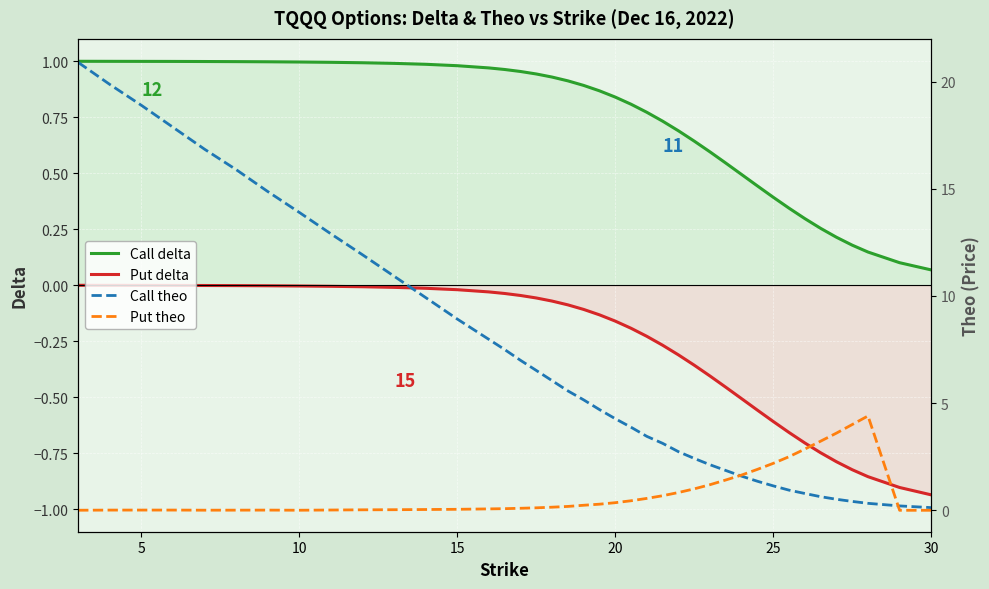

Reading right to left, extract all data points from this chart.

Call delta: 0.1	0.1	0.1	0.2	0.2	0.3	0.3	0.3	0.4	0.4	0.5	0.5	0.6	0.6	0.7	0.7	0.8	0.8	0.8	0.9	0.9	0.9	0.9	0.9	1.0	1.0	1.0	1.0	1.0	1.0	1.0	1.0	1.0	1.0	1.0	1.0	1.0	1.0	1.0	1.0
Put delta: -0.9	-0.9	-0.9	-0.8	-0.8	-0.7	-0.7	-0.7	-0.6	-0.6	-0.5	-0.5	-0.4	-0.4	-0.3	-0.3	-0.2	-0.2	-0.2	-0.1	-0.1	-0.1	-0.1	-0.1	-0.0	-0.0	-0.0	-0.0	-0.0	-0.0	-0.0	-0.0	-0.0	-0.0	-0.0	-0.0	-0.0	-0.0	-0.0	-0.0
Call theo: 0.1	0.2	0.3	0.4	0.5	0.6	0.8	0.9	1.1	1.4	1.6	1.9	2.1	2.4	2.7	3.1	3.4	3.9	4.3	4.7	5.2	5.6	6.0	6.5	7.0	7.5	8.0	8.9	9.9	10.9	11.9	12.9	13.9	14.9	15.9	16.9	17.9	18.9	19.9	20.9
Put theo: 0.0	0.0	4.4	4.0	3.6	3.2	2.9	2.5	2.2	1.9	1.6	1.4	1.2	1.0	0.8	0.7	0.6	0.4	0.4	0.3	0.2	0.2	0.1	0.1	0.1	0.1	0.1	0.0	0.0	0.0	0.0	0.0	0.0	0.0	0.0	0.0	0.0	0.0	0.0	0.0